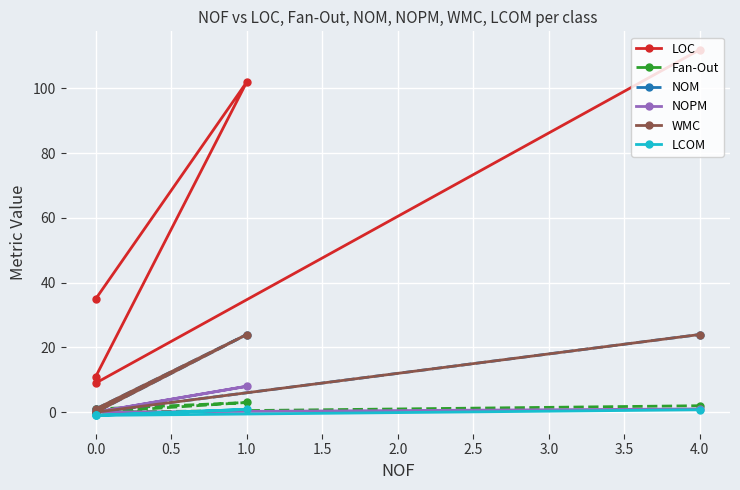

What value does the NOPM series have at 4.0?

1.0